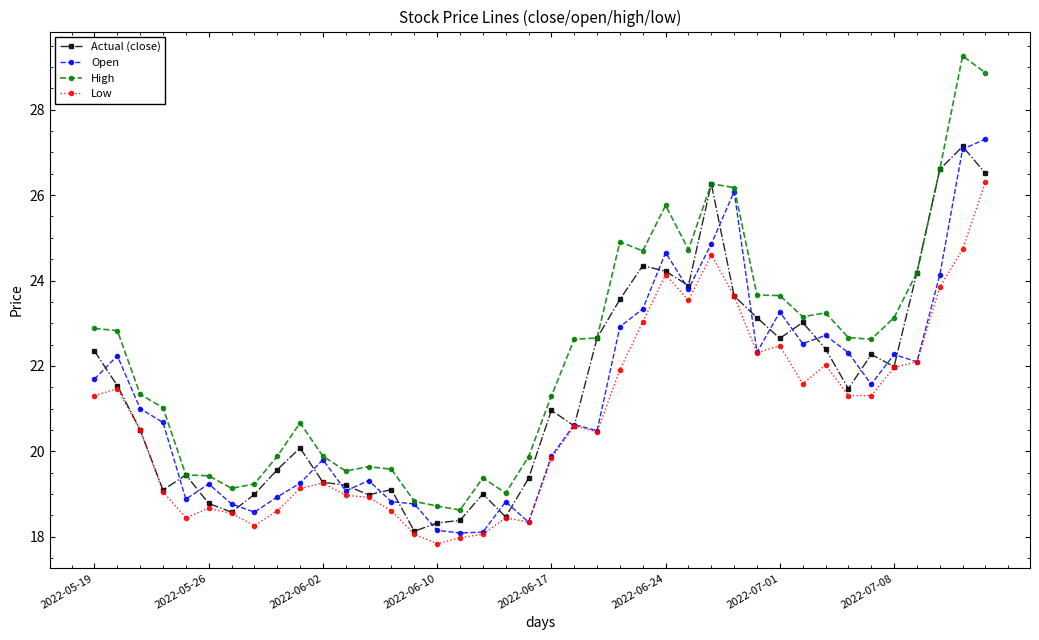

Which series has the largest range (max minus min)?

High